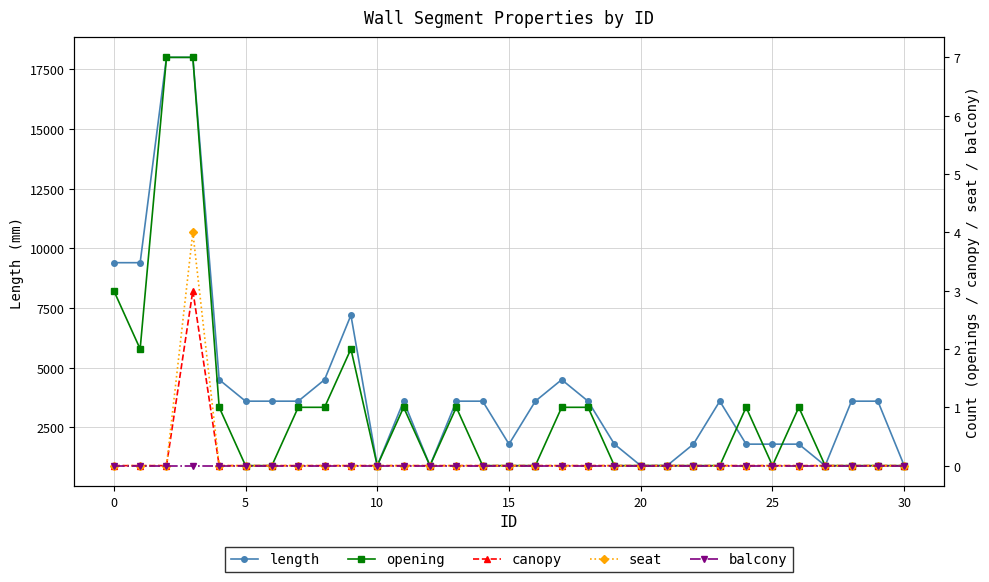

How many series are shown in this chart?

5